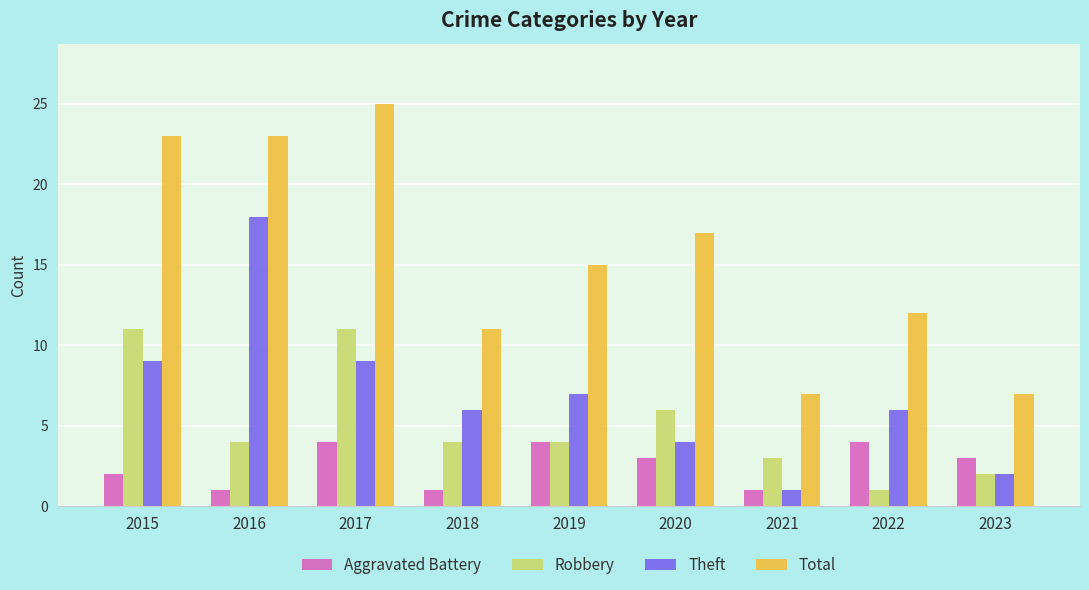

What is the value of the Total bar at the 1st from the left?

23